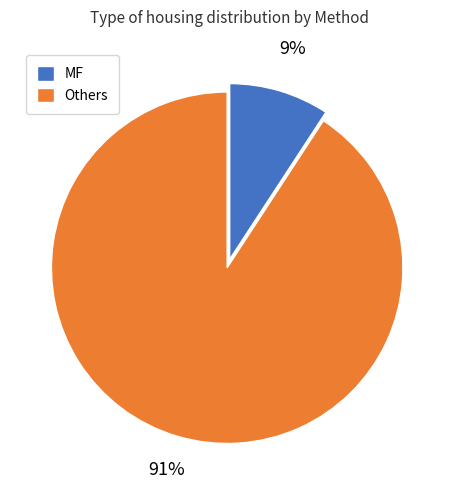

To the nearest percent, what is the average slice percentage?

50%